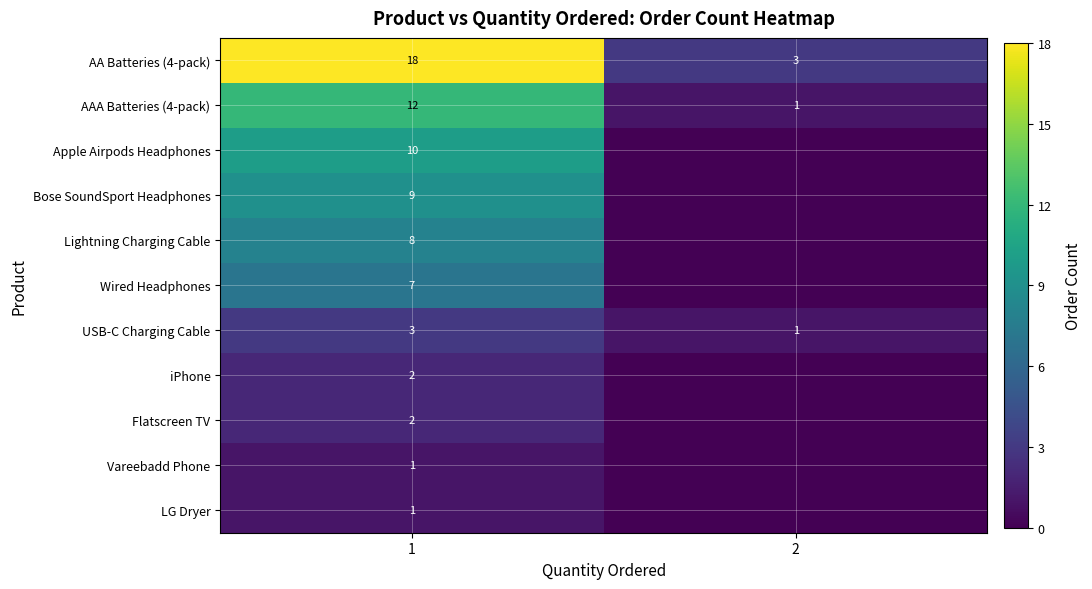

The Wired Headphones series shows 7 at 1. True or false?

True